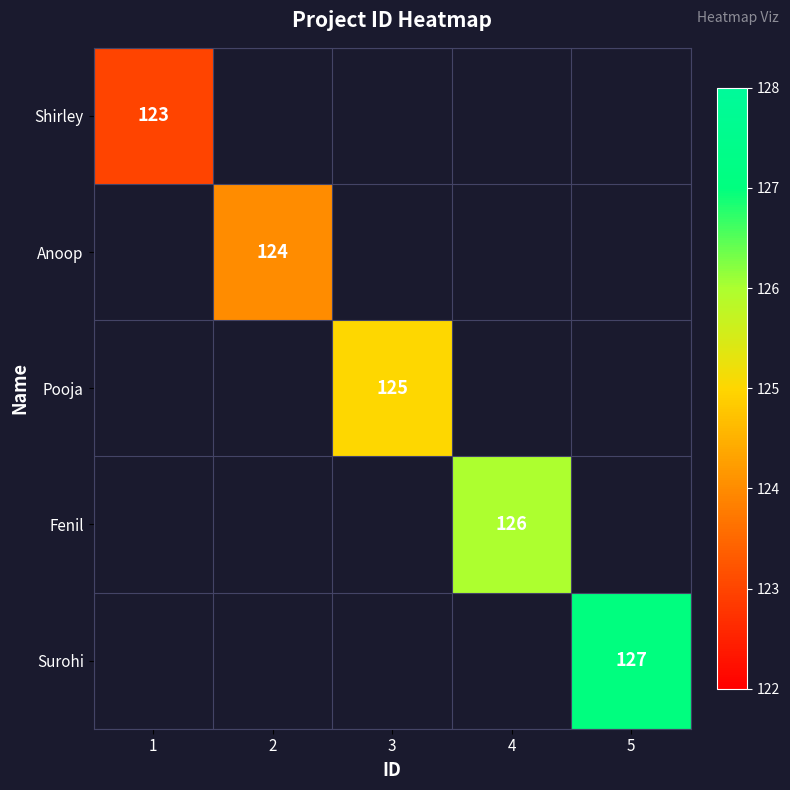

Is it true that Anoop equals 124 at 2?

True